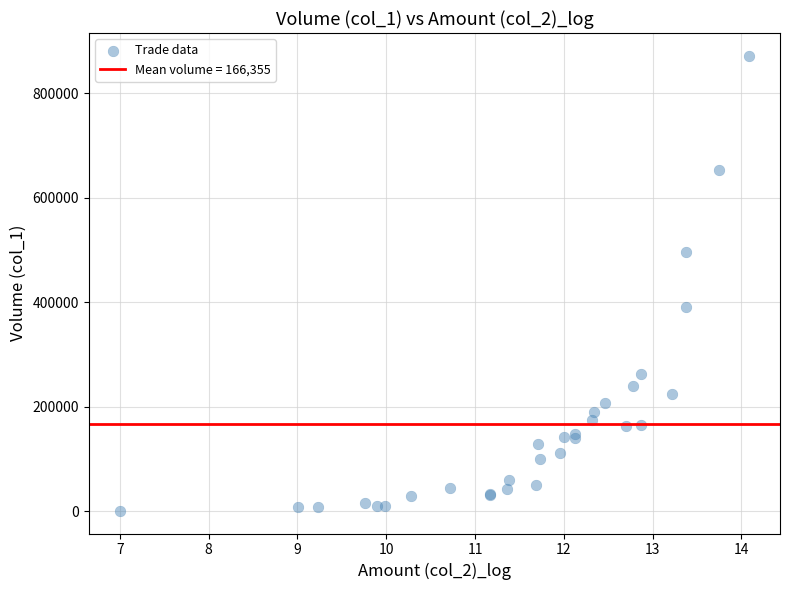

What Y value in the scatter plot is closest to 436500?

391000